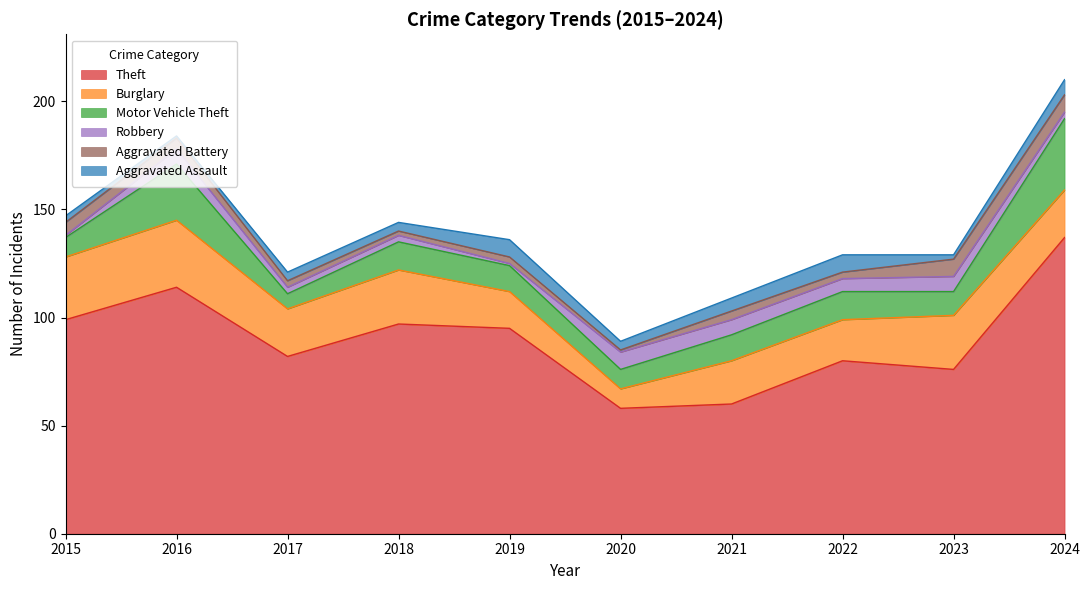

Between 2016 and 2021, which is larger?

2016